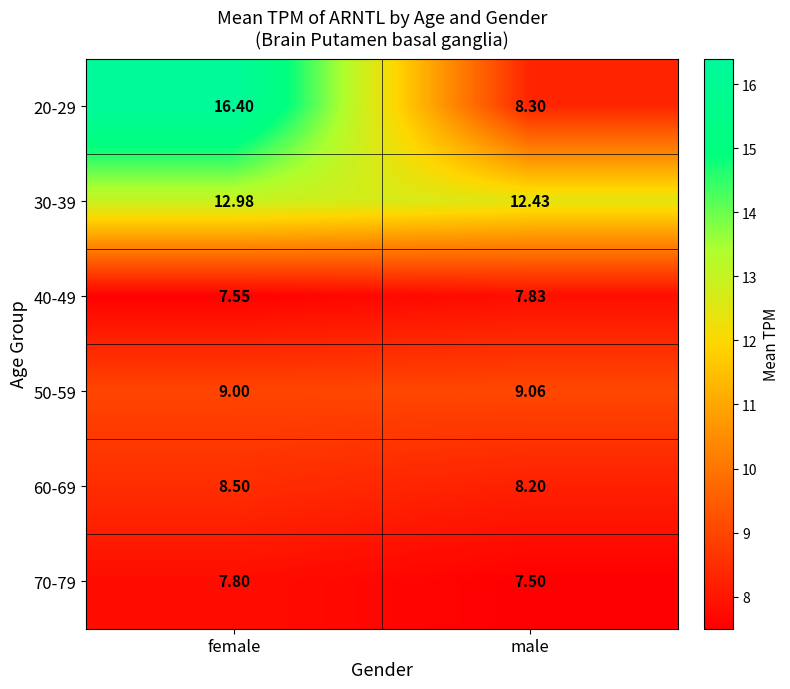

At which category is the sum across all series the highest?

female